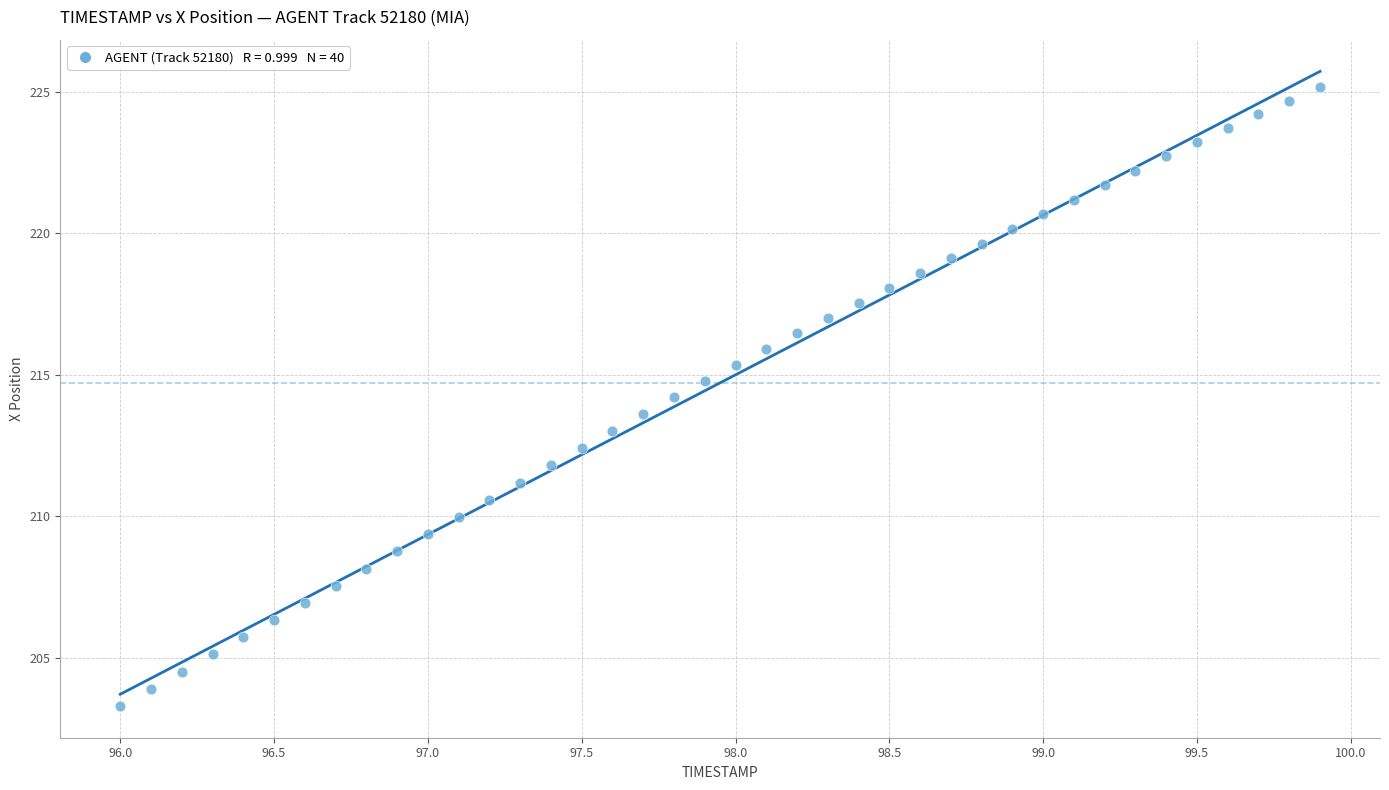

What is the range of X values (max minus min)?

3.9